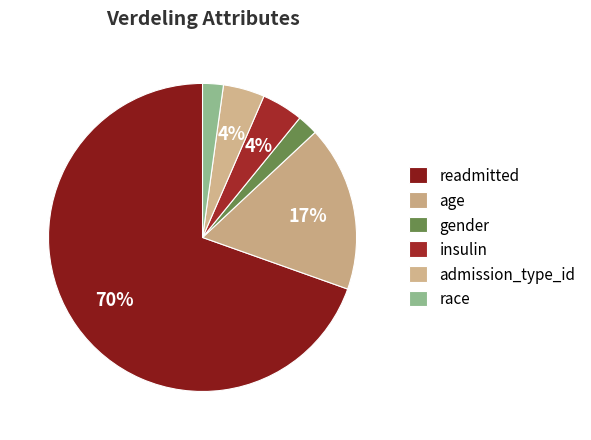

Count the number of slices in the pie.

6